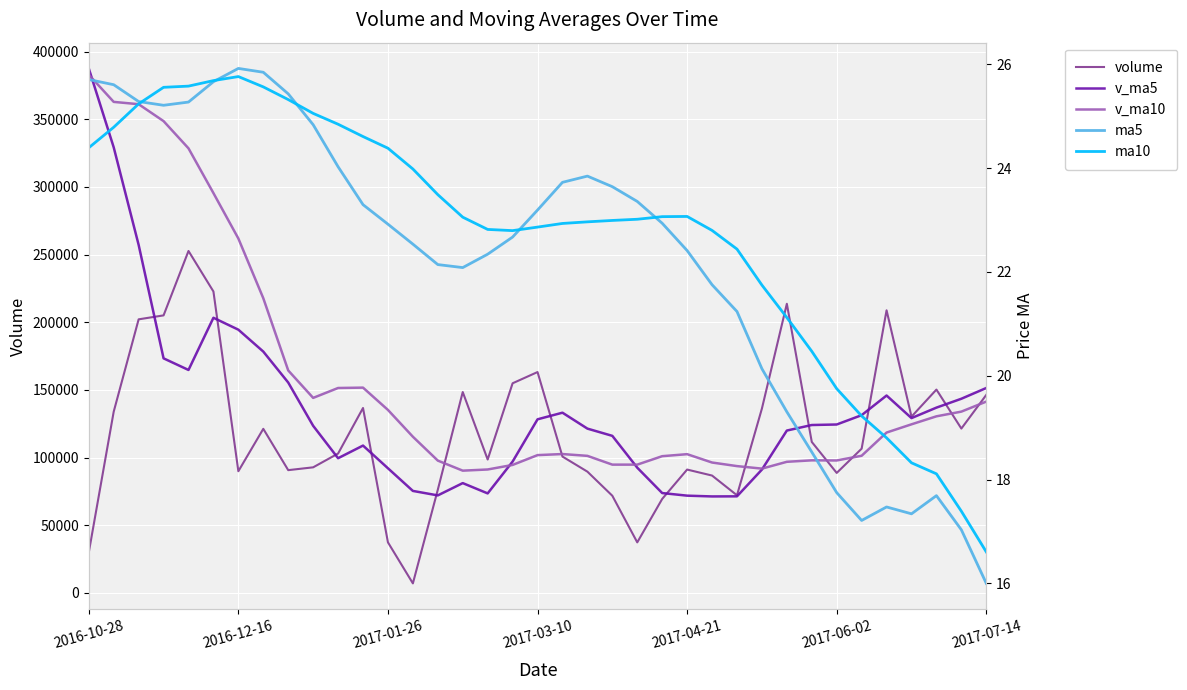

What are all the series names shown in the legend?

volume, v_ma5, v_ma10, ma5, ma10